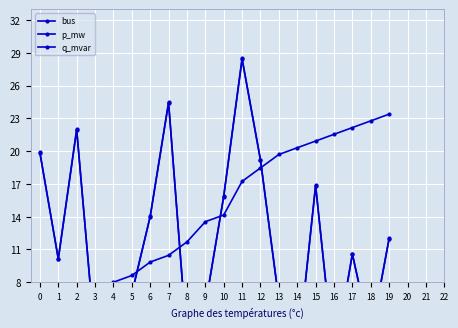

What are all the series names shown in the legend?

bus, p_mw, q_mvar